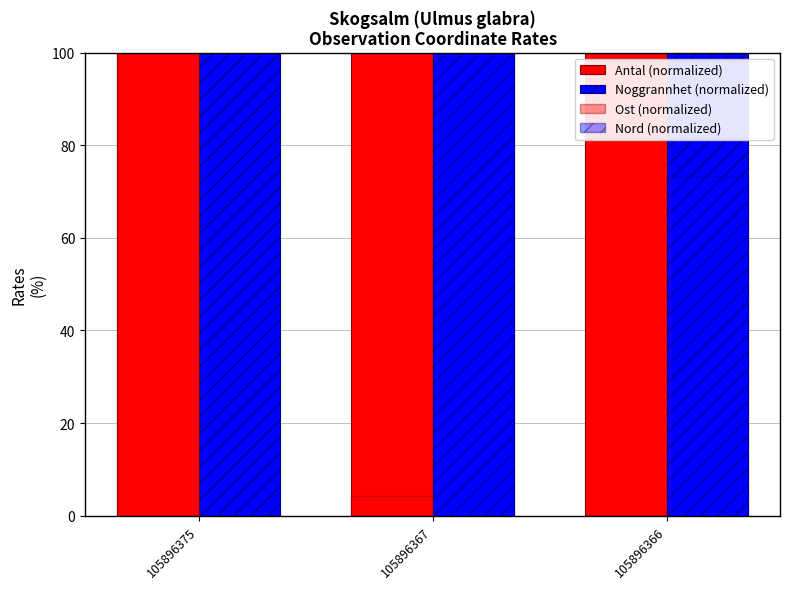

At 105896367, list the series in order from smallest to largest.

Ost (normalized), Nord (normalized), Antal (normalized), Noggrannhet (normalized)